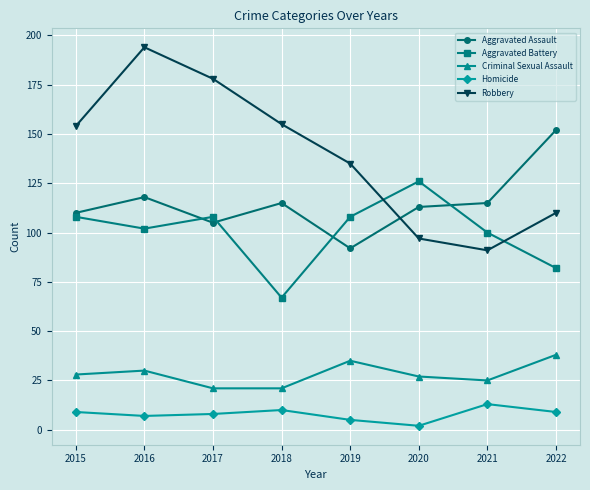

How many Criminal Sexual Assault values are between 25 and 35?

5